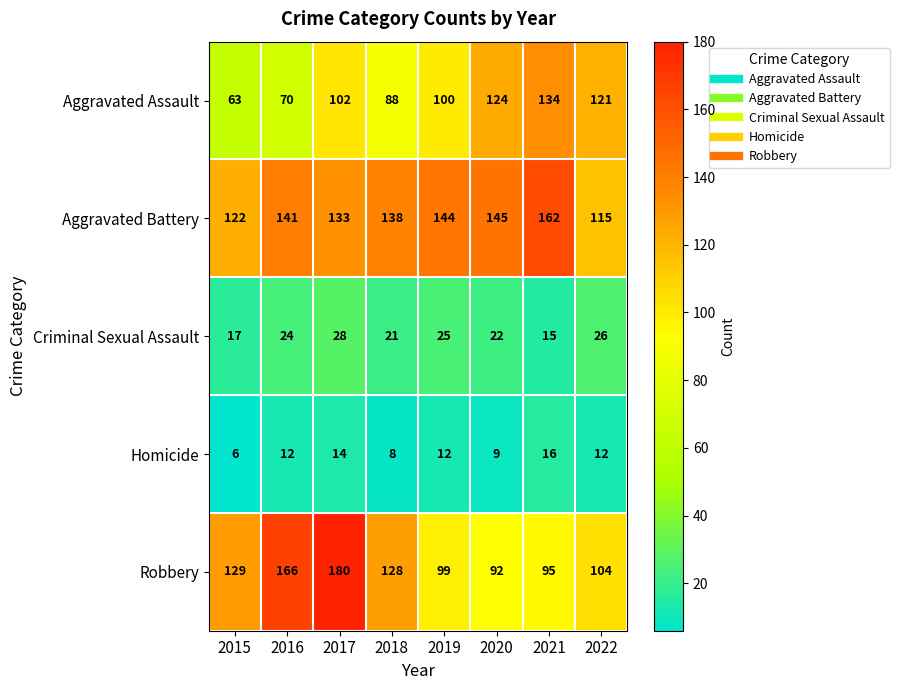

Is the value of Aggravated Assault at 2018 greater than the value of Aggravated Battery at 2021?

No